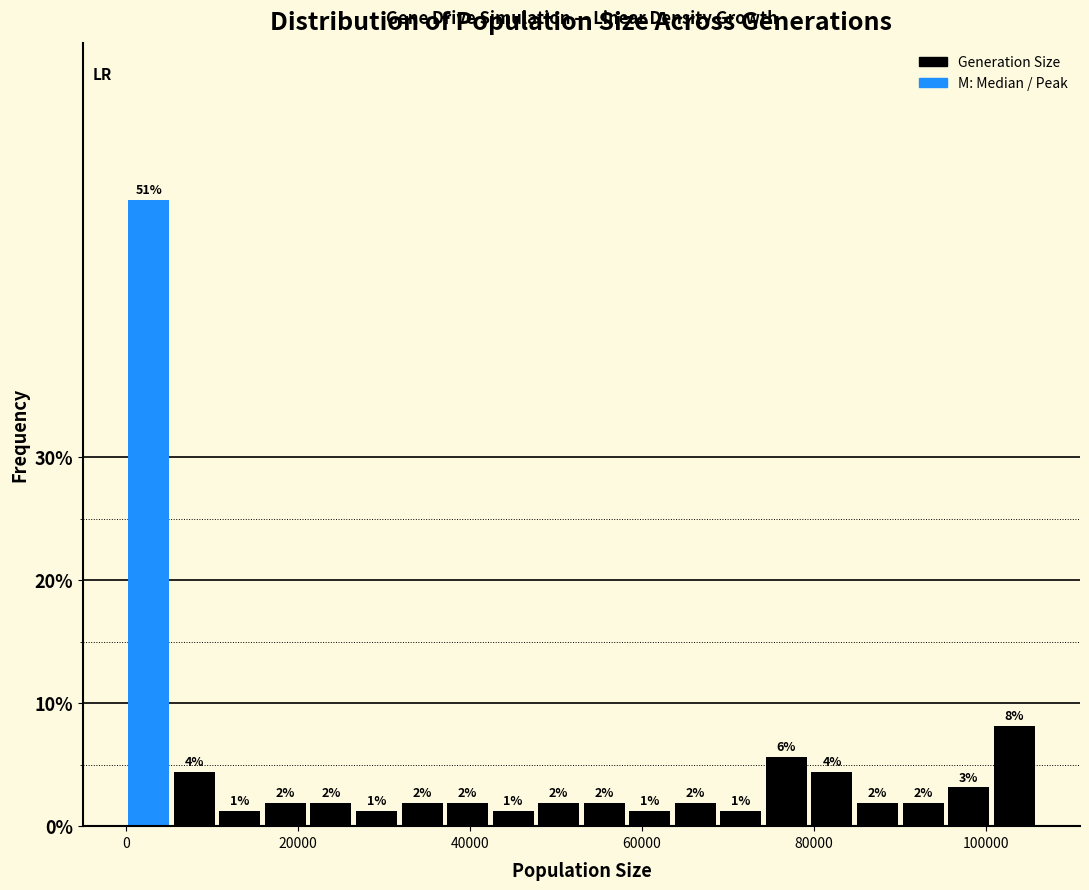

Around what value on the x-axis is the tallest bar? Give the approximate position of its centre, as read against the axis.

2000